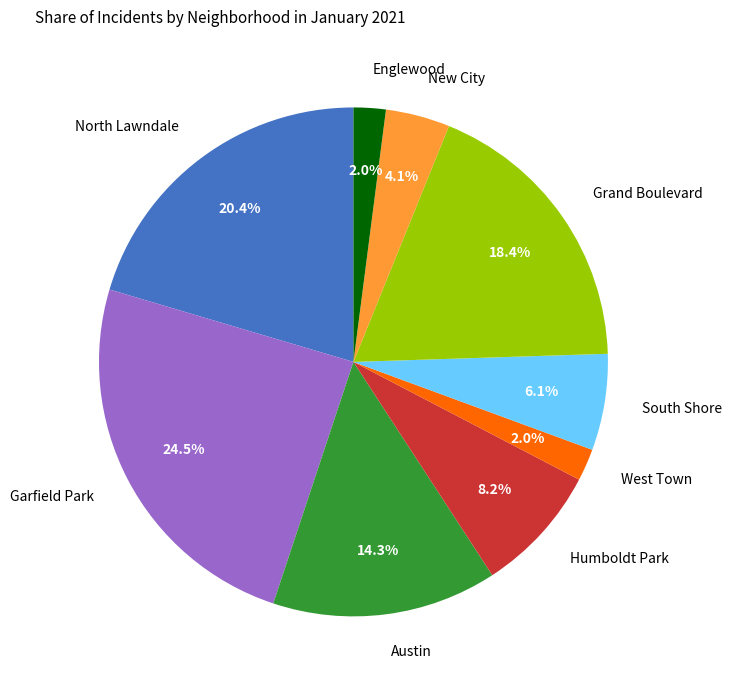

True or false: Grand Boulevard accounts for 18% of the total.

True